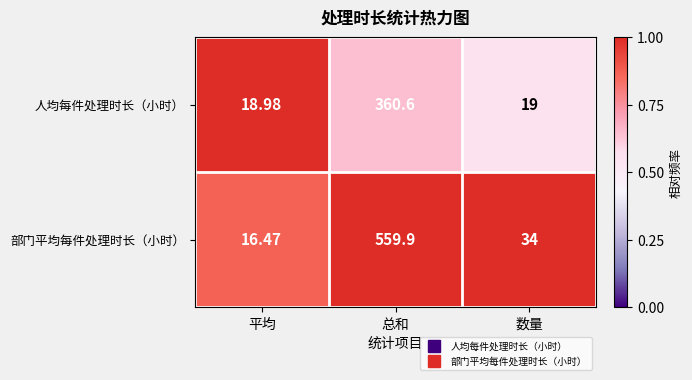

Rank the series by their average value, from highest to lowest.

部门平均每件处理时长（小时）, 人均每件处理时长（小时）